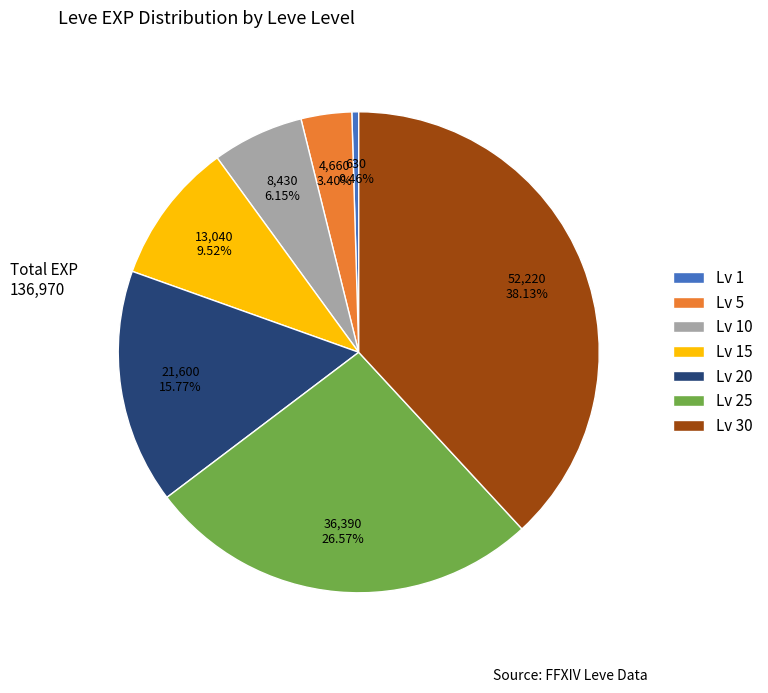

Is there a majority slice in this chart?

No